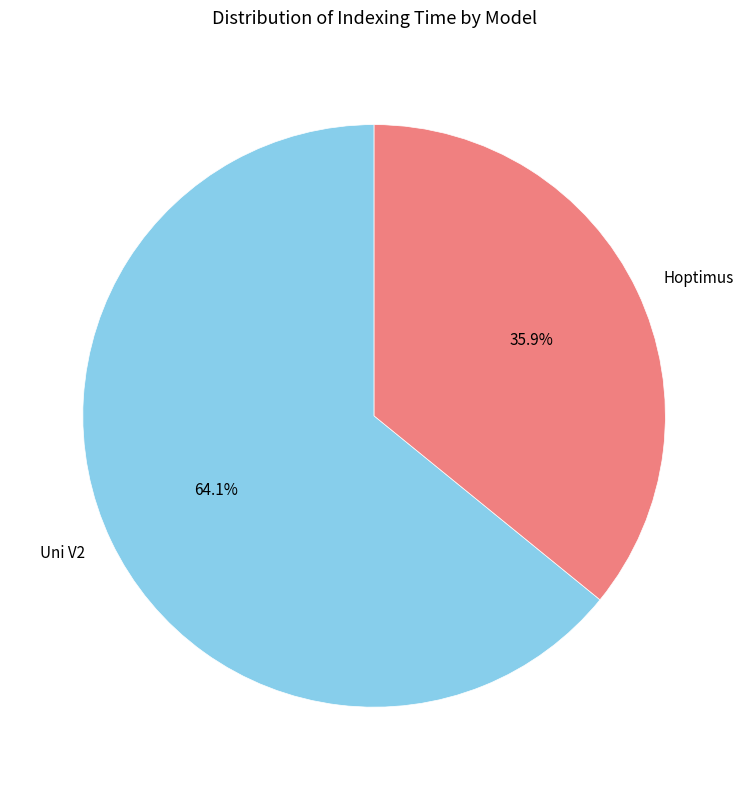

To the nearest percent, what is the average slice percentage?

50%